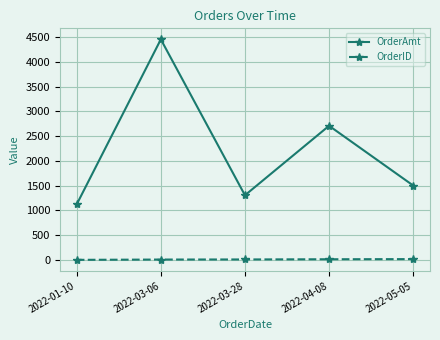

The OrderID series shows 7 at 2022-03-06. True or false?

True